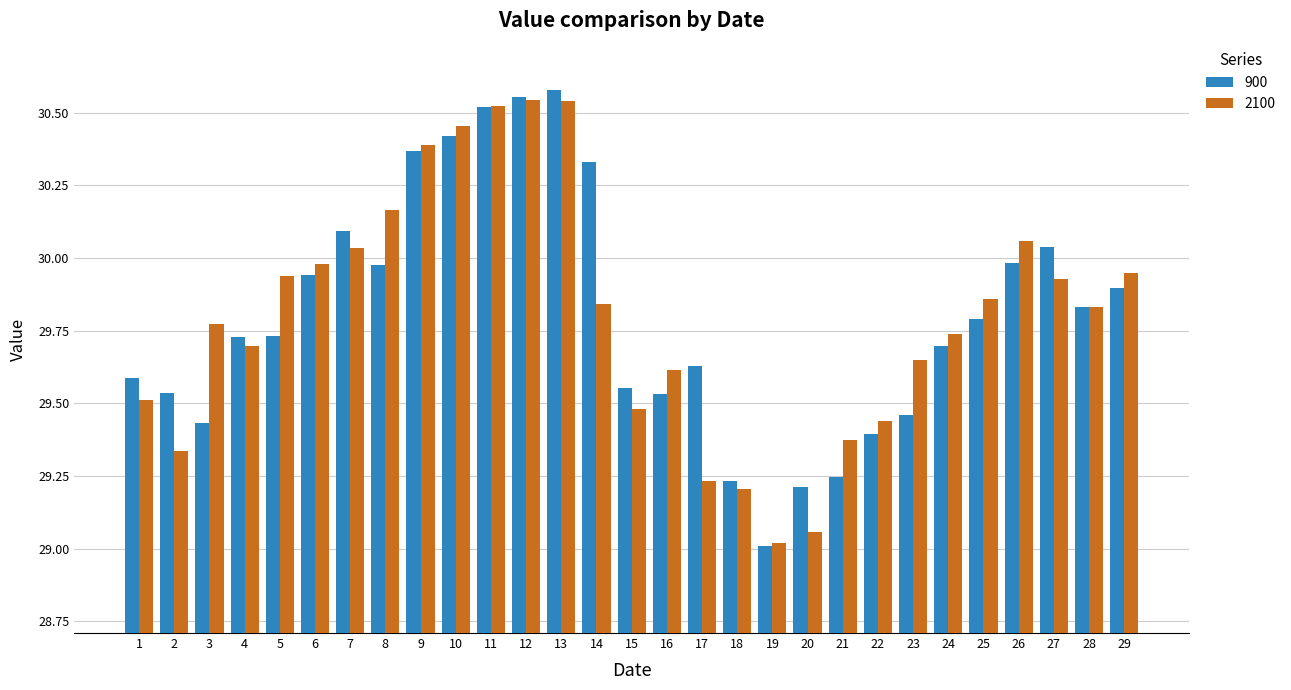

What are all the series names shown in the legend?

900, 2100